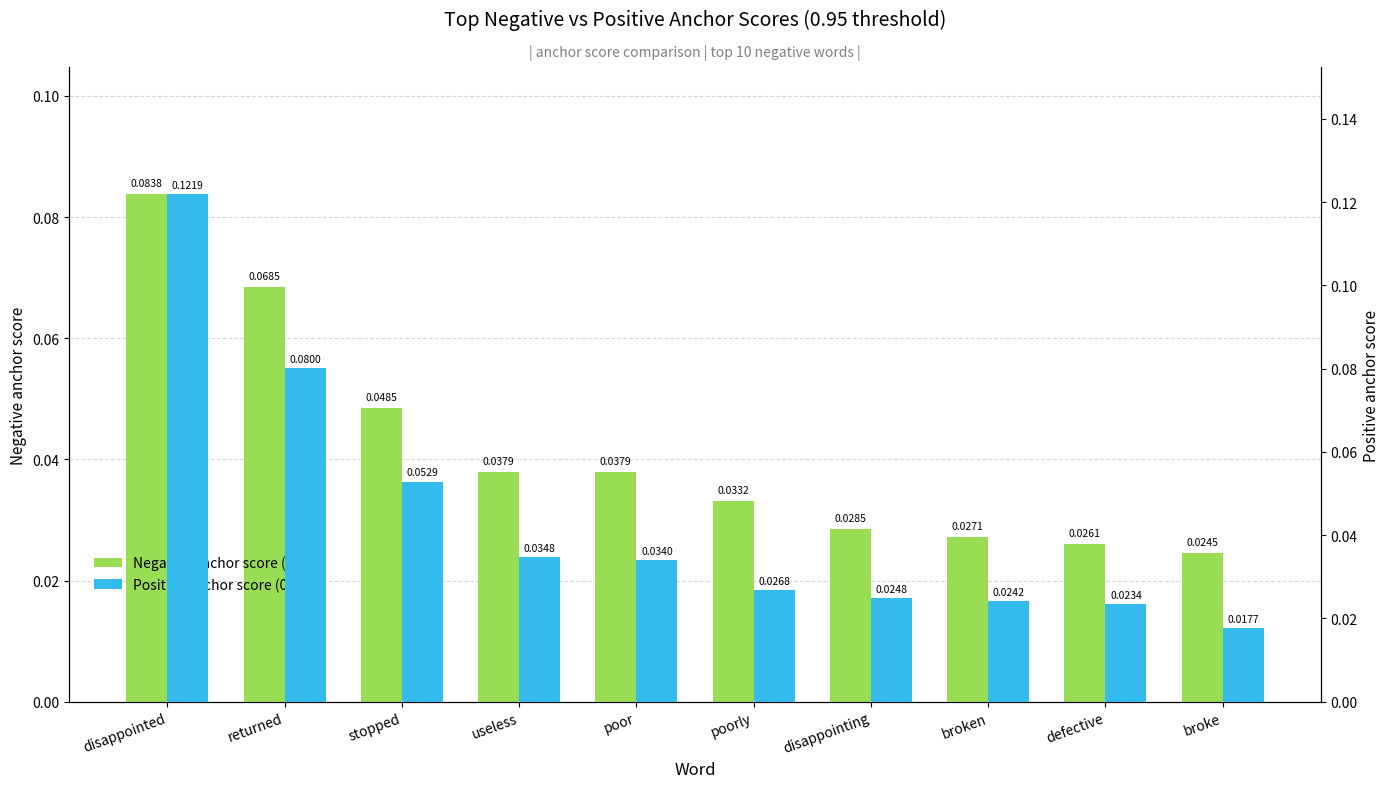

At which category is the sum across all series the highest?

disappointed